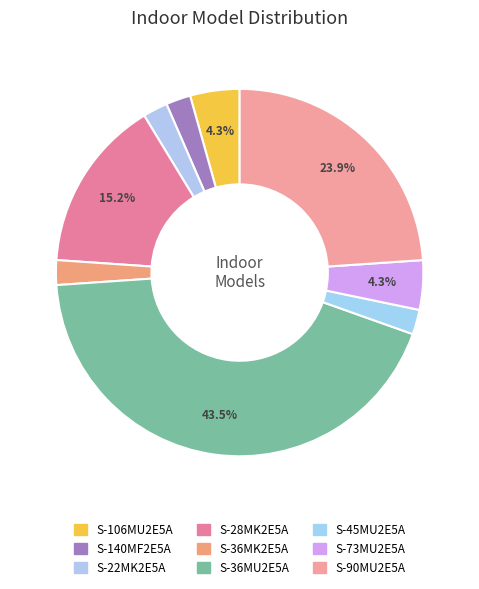

To the nearest percent, what portion does S-28MK2E5A represent?

15%